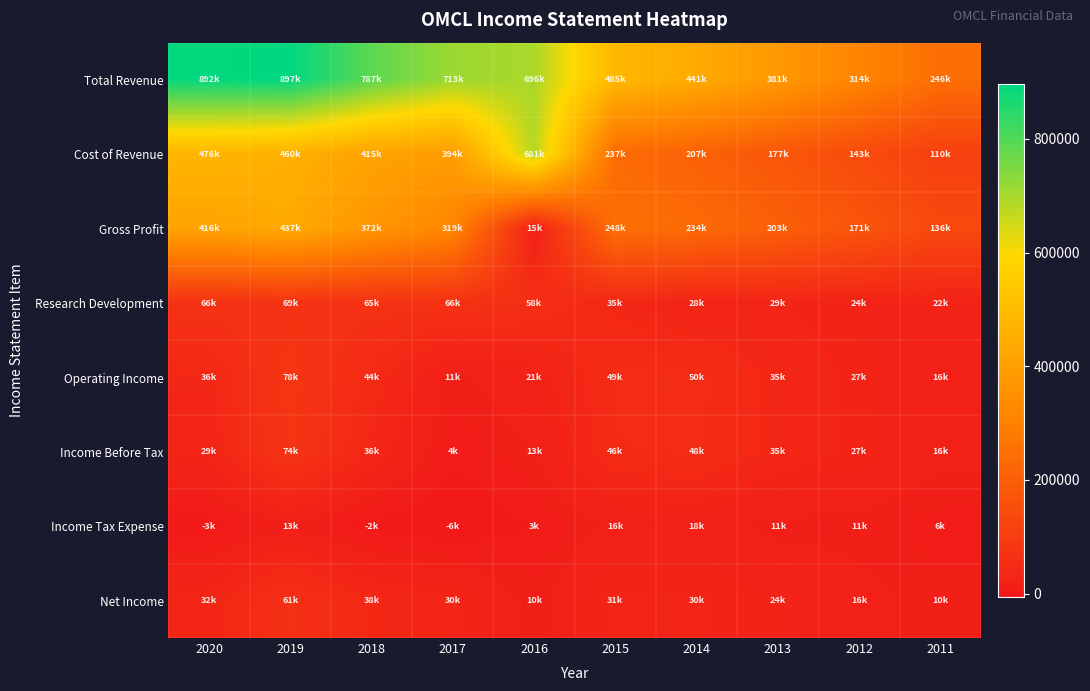

Between 2017 and 2015, which series saw the biggest shift?

Total Revenue